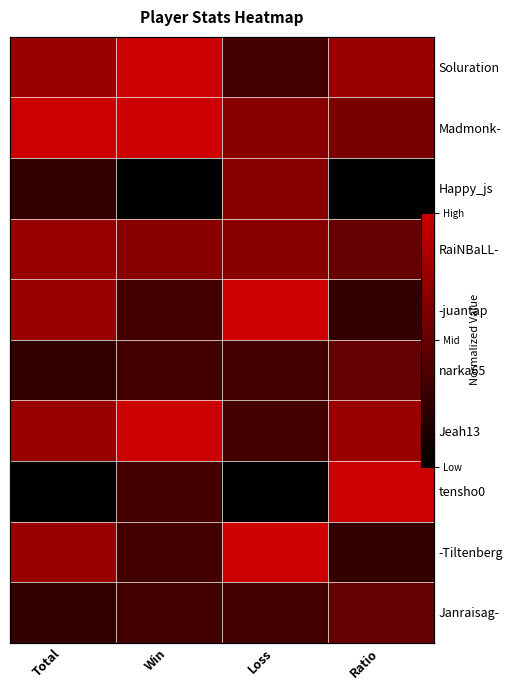

Rank the categories by Jeah13 value from highest to lowest.

Win, Total, Ratio, Loss